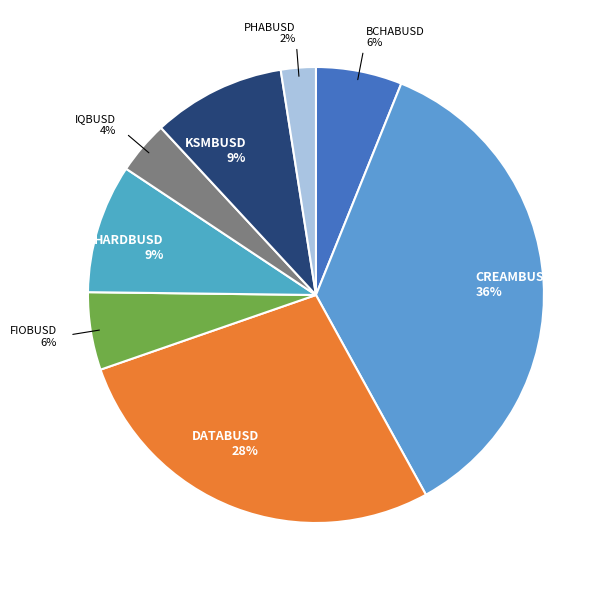

Do PHABUSD and FIOBUSD together represent more than half of the pie?

No